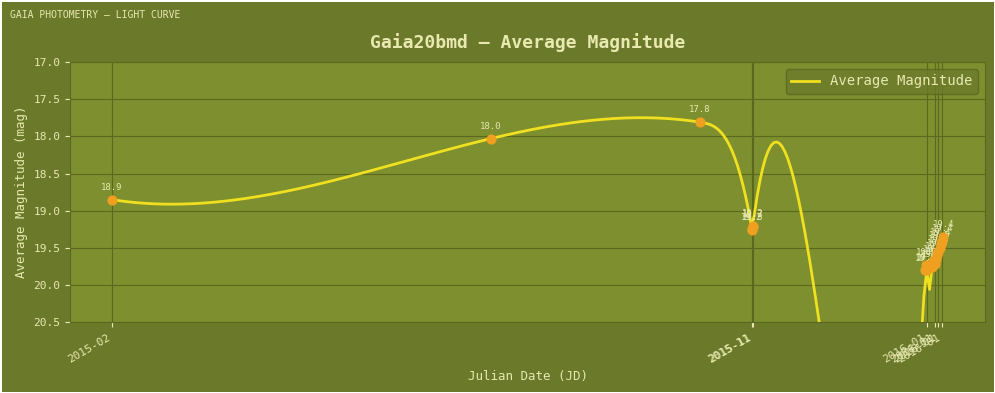

Between 2016-01-18 and 2016-01-20, which is larger?

2016-01-18